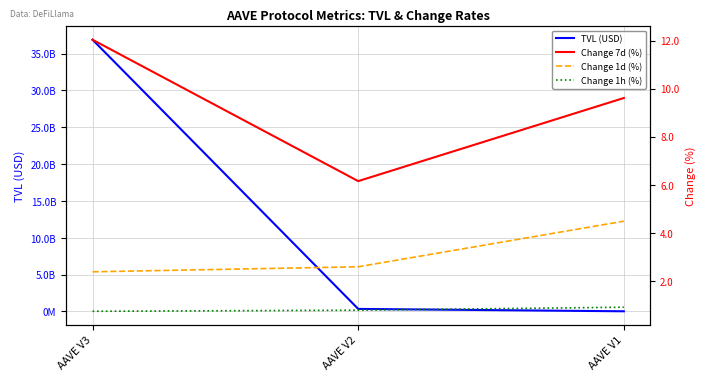

Does the chart have visible grid lines?

Yes